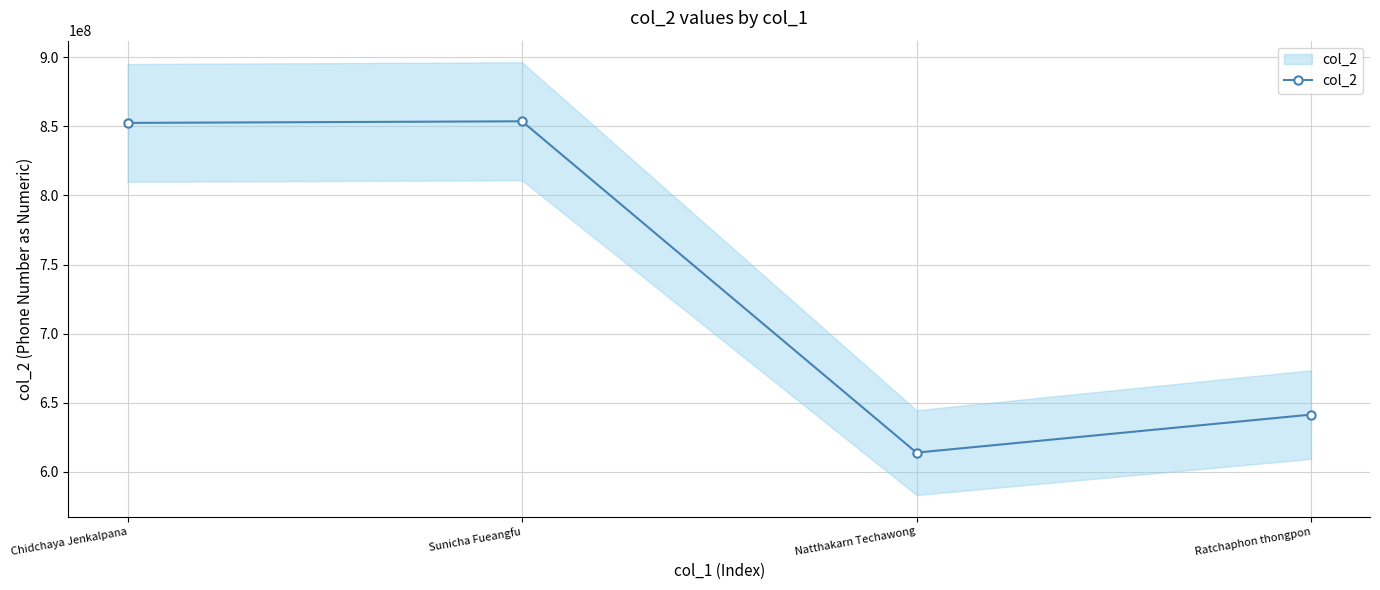

How many points are lower than both their immediate neighbors (excluding endpoints)?

1